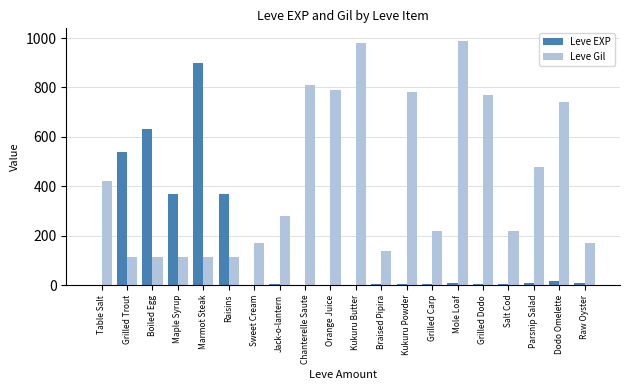

Which series has the largest total across all categories?

Leve Gil